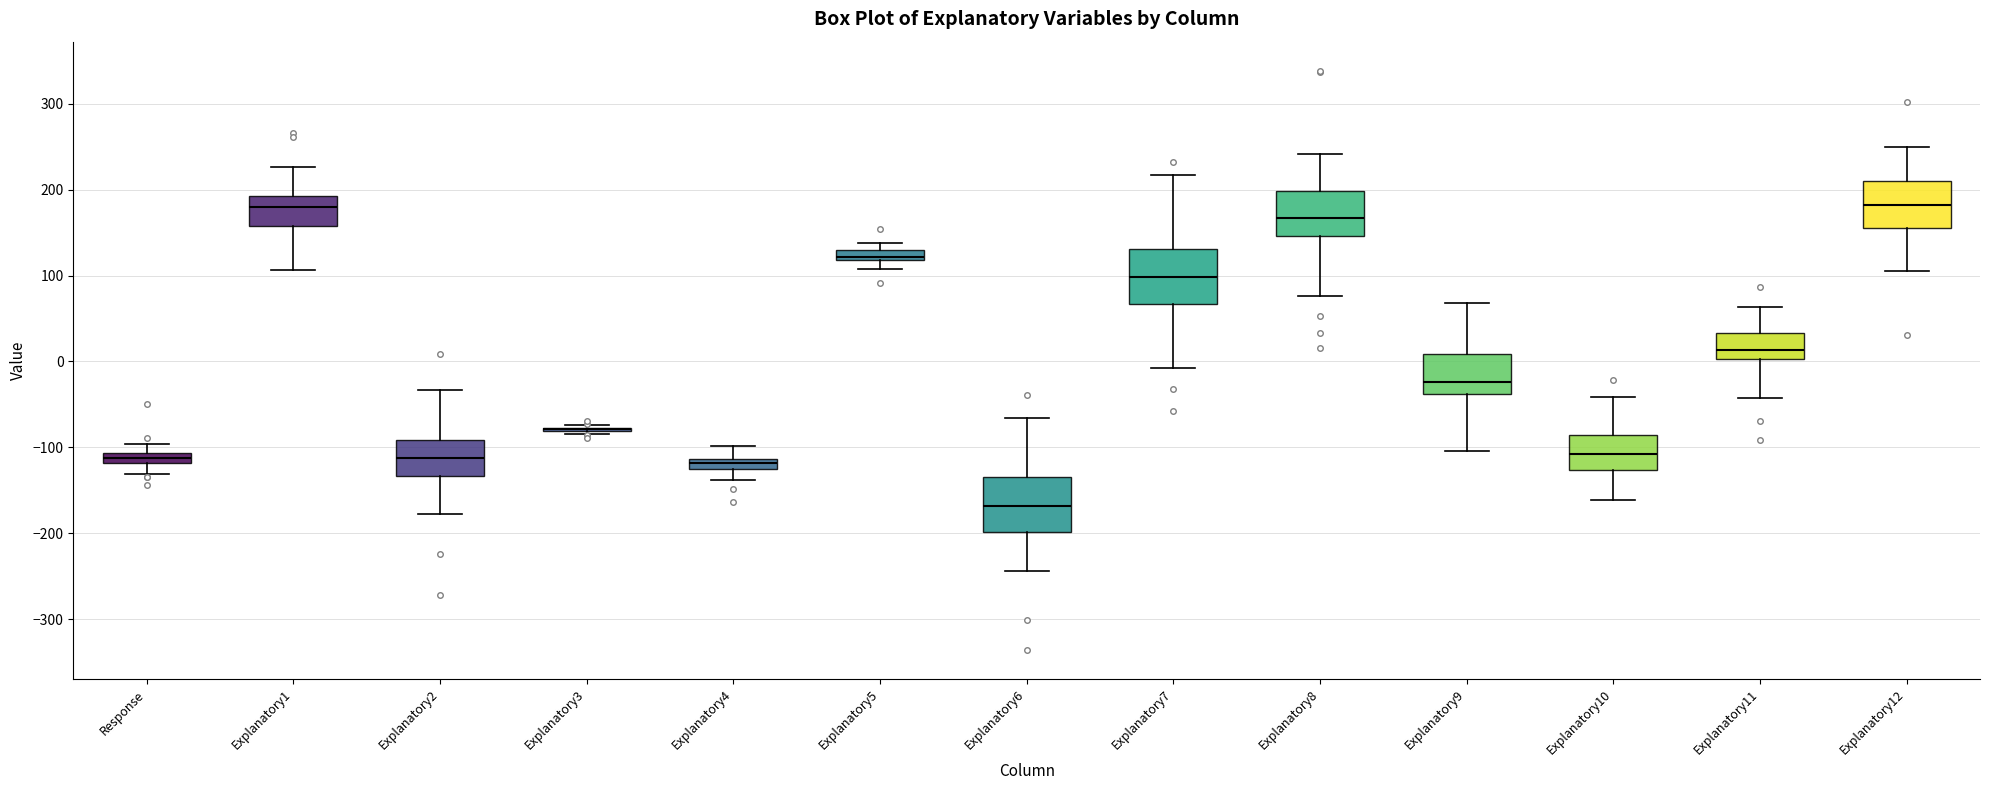

Where does the median line of the box for Explanatory9 sit on the y-axis? The values are not printed on the chart, so give them approximately, as read against the axis.

-20